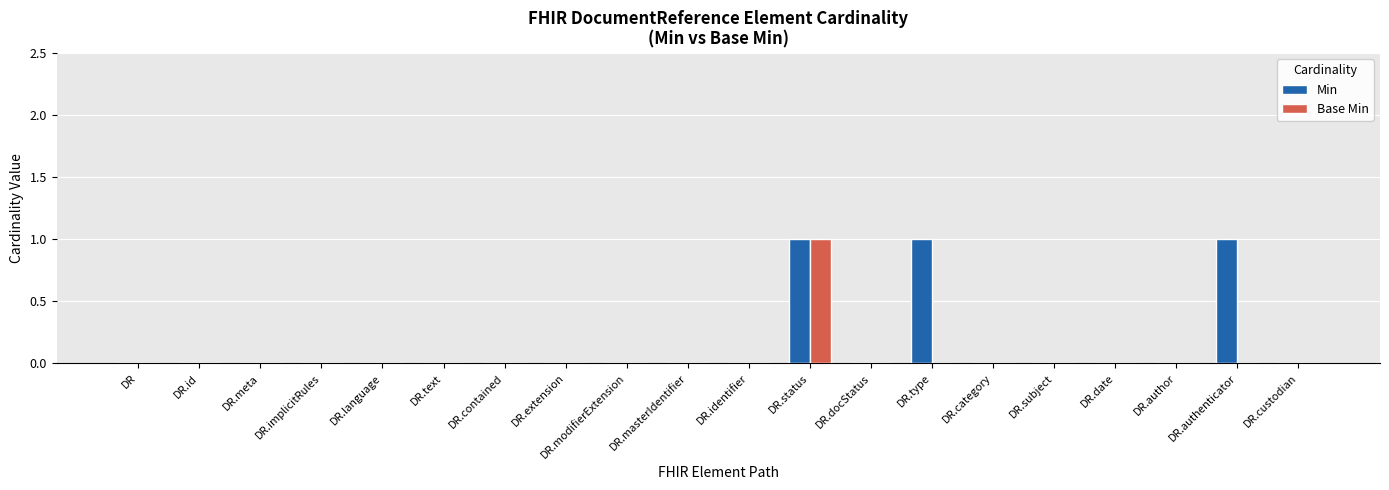

At which category is the sum across all series the highest?

DR.status